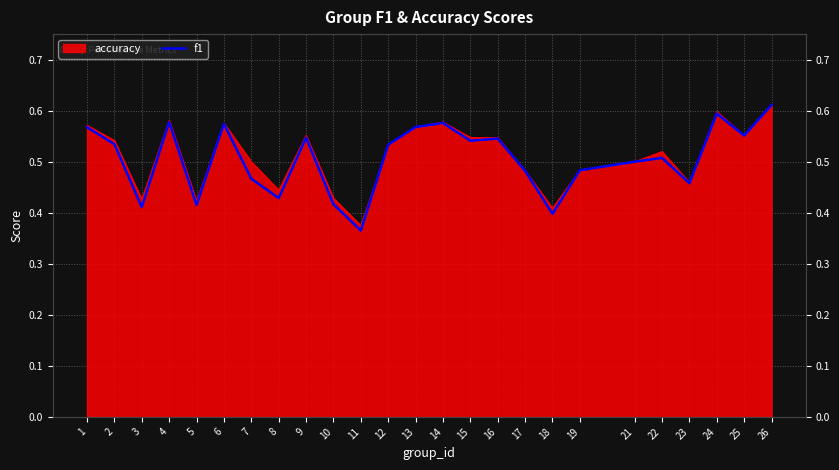

Reading left to right, what are all the values shown in this chart?

0.6	0.5	0.4	0.6	0.4	0.6	0.5	0.4	0.5	0.4	0.4	0.5	0.6	0.6	0.5	0.5	0.5	0.4	0.5	0.5	0.5	0.5	0.6	0.6	0.6